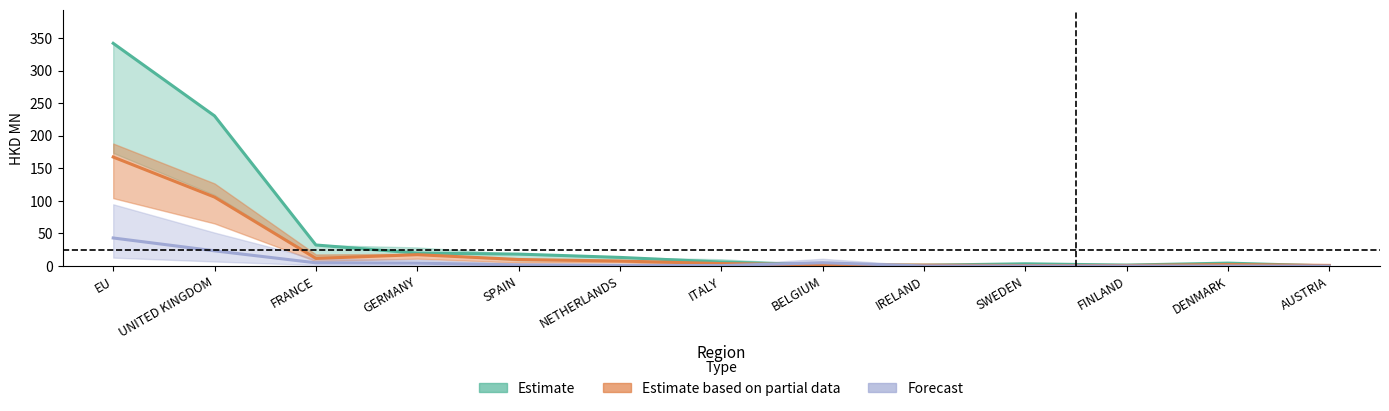

Rank the series by their maximum value, from highest to lowest.

Estimate, Estimate based on partial data, Forecast